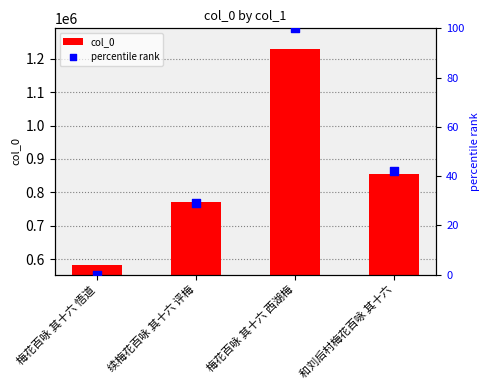

At which category is the sum across all series the highest?

梅花百咏 其十六 西湖梅